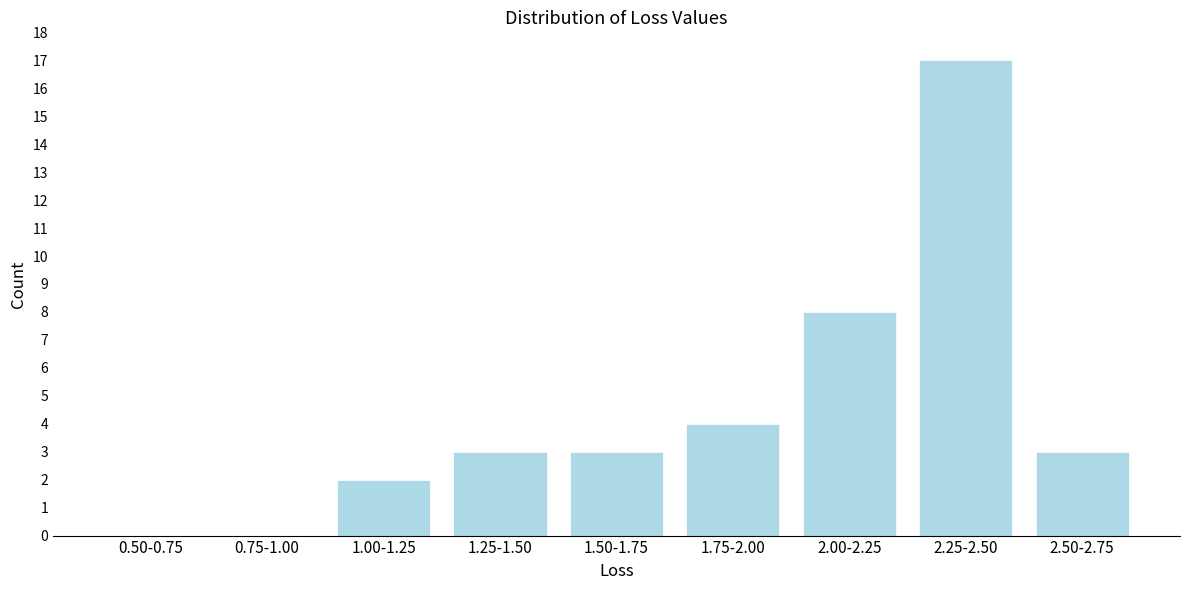

Reading right to left, extract all data points from this chart.

2.50-2.75=3	2.25-2.50=17	2.00-2.25=8	1.75-2.00=4	1.50-1.75=3	1.25-1.50=3	1.00-1.25=2	0.75-1.00=0	0.50-0.75=0